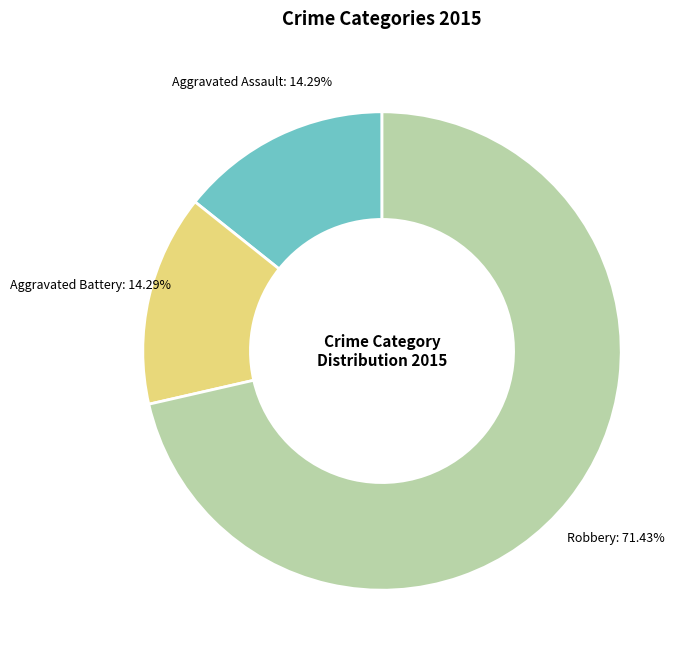

What percentage is NOT represented by Aggravated Assault?

85.7%